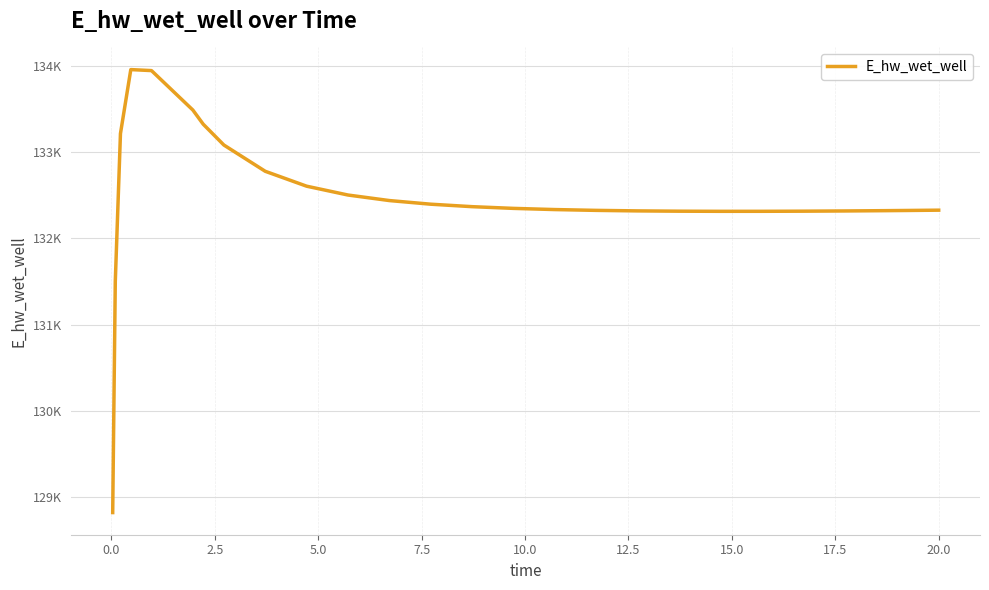

Does the chart have visible grid lines?

Yes